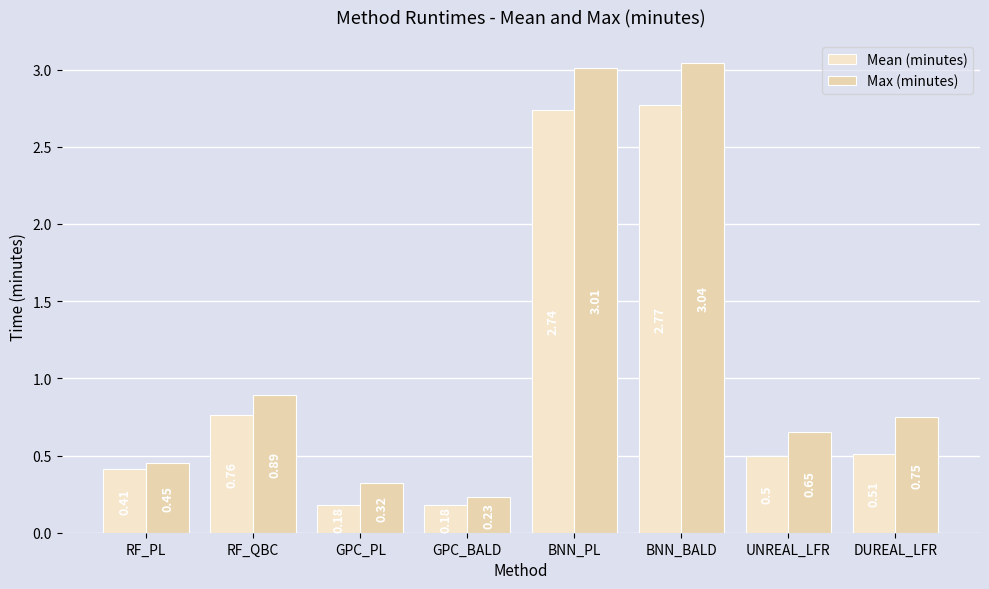

Between RF_PL and BNN_PL, which series saw the biggest shift?

Max (minutes)